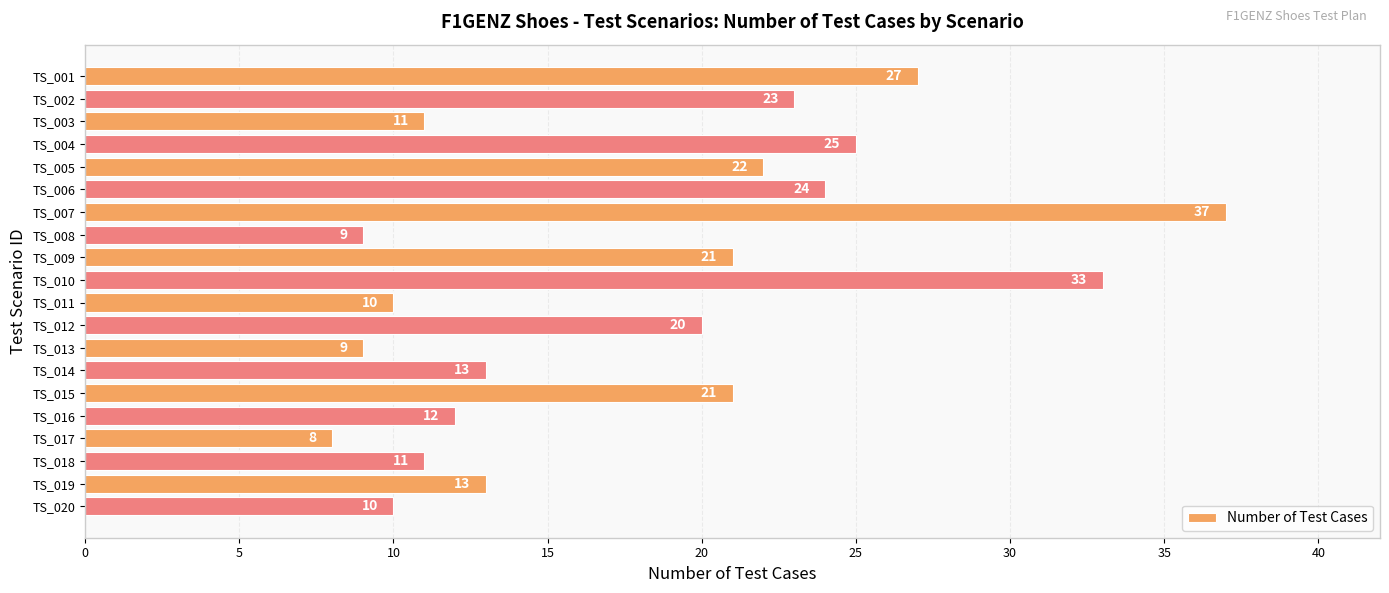

The chart shows a value of 17 at TS_001. True or false?

False